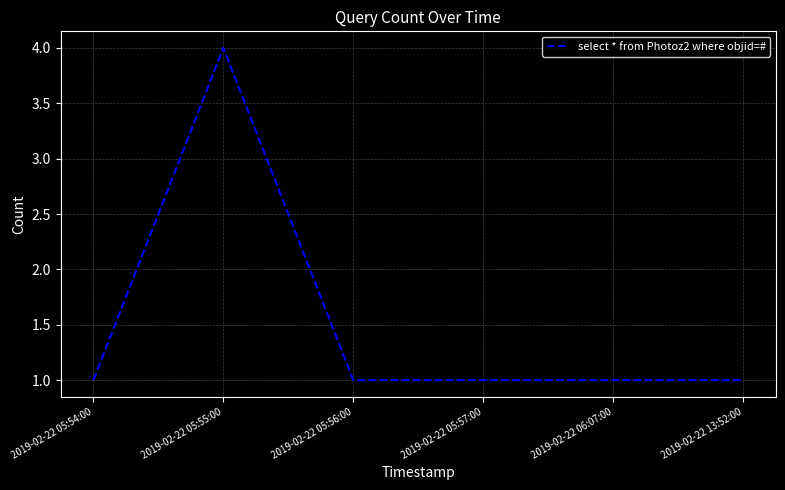

What is the difference between the values at 2019-02-22 05:57:00 and 2019-02-22 05:55:00?

3